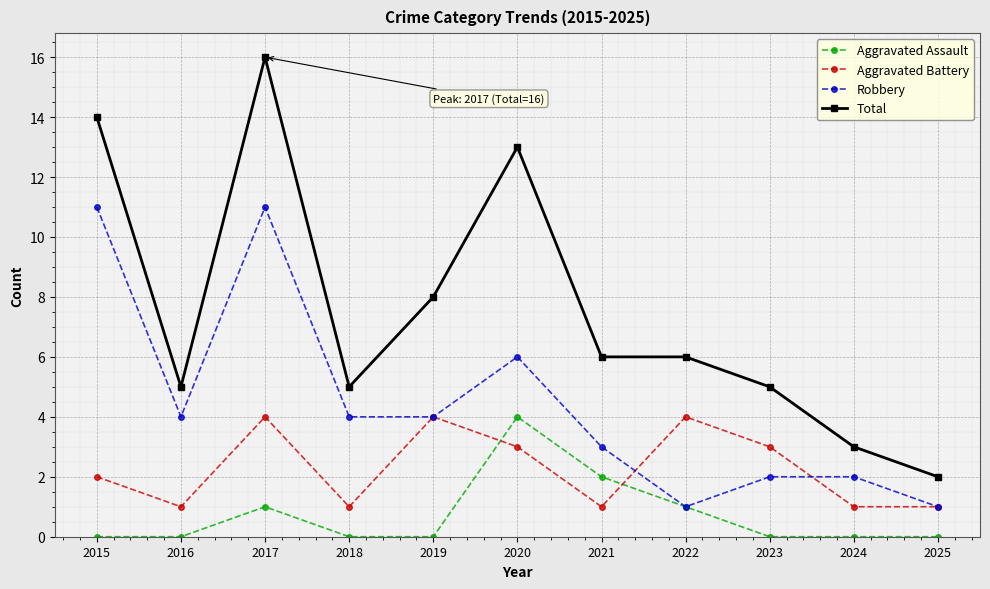

Rank the series by their average value, from lowest to highest.

Aggravated Assault, Aggravated Battery, Robbery, Total